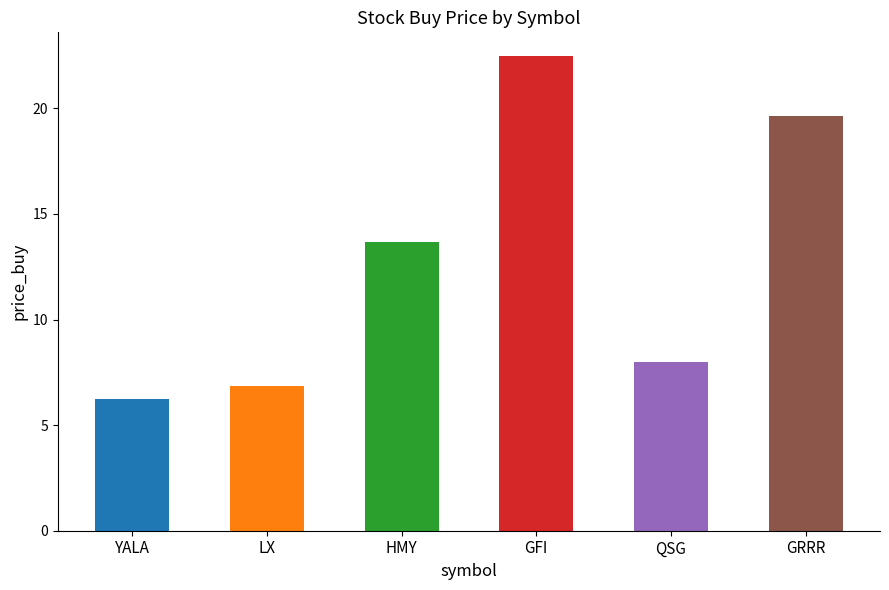

What is the difference between the values at GRRR and YALA?

13.4